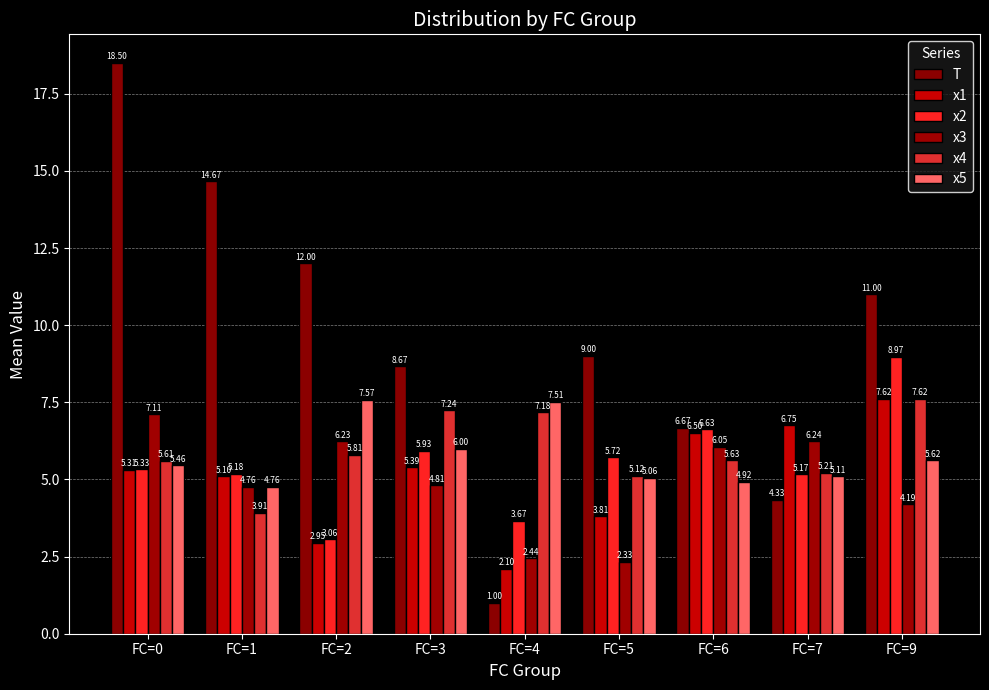

Rank the series by their maximum value, from lowest to highest.

x3, x5, x4, x1, x2, T